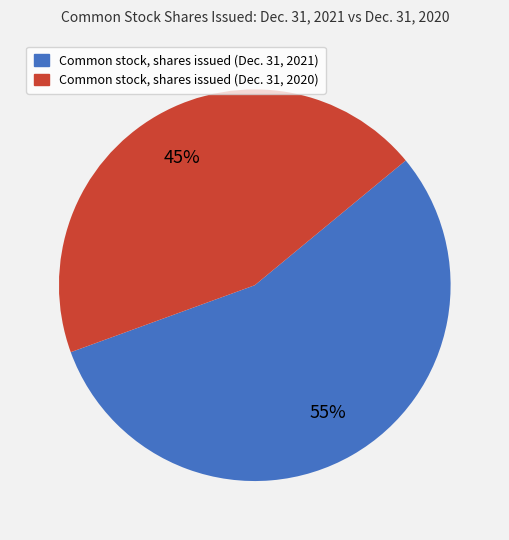

How many segments does this pie chart have?

2